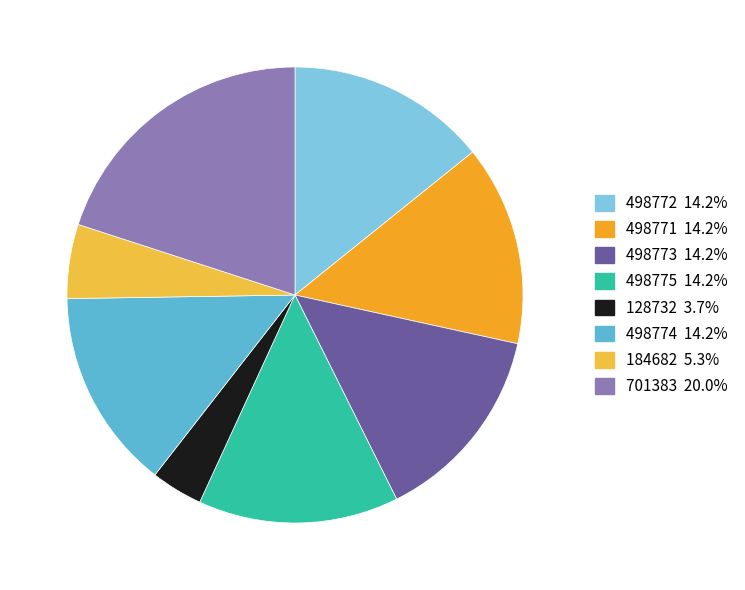

True or false: 498772 accounts for 4% of the total.

False